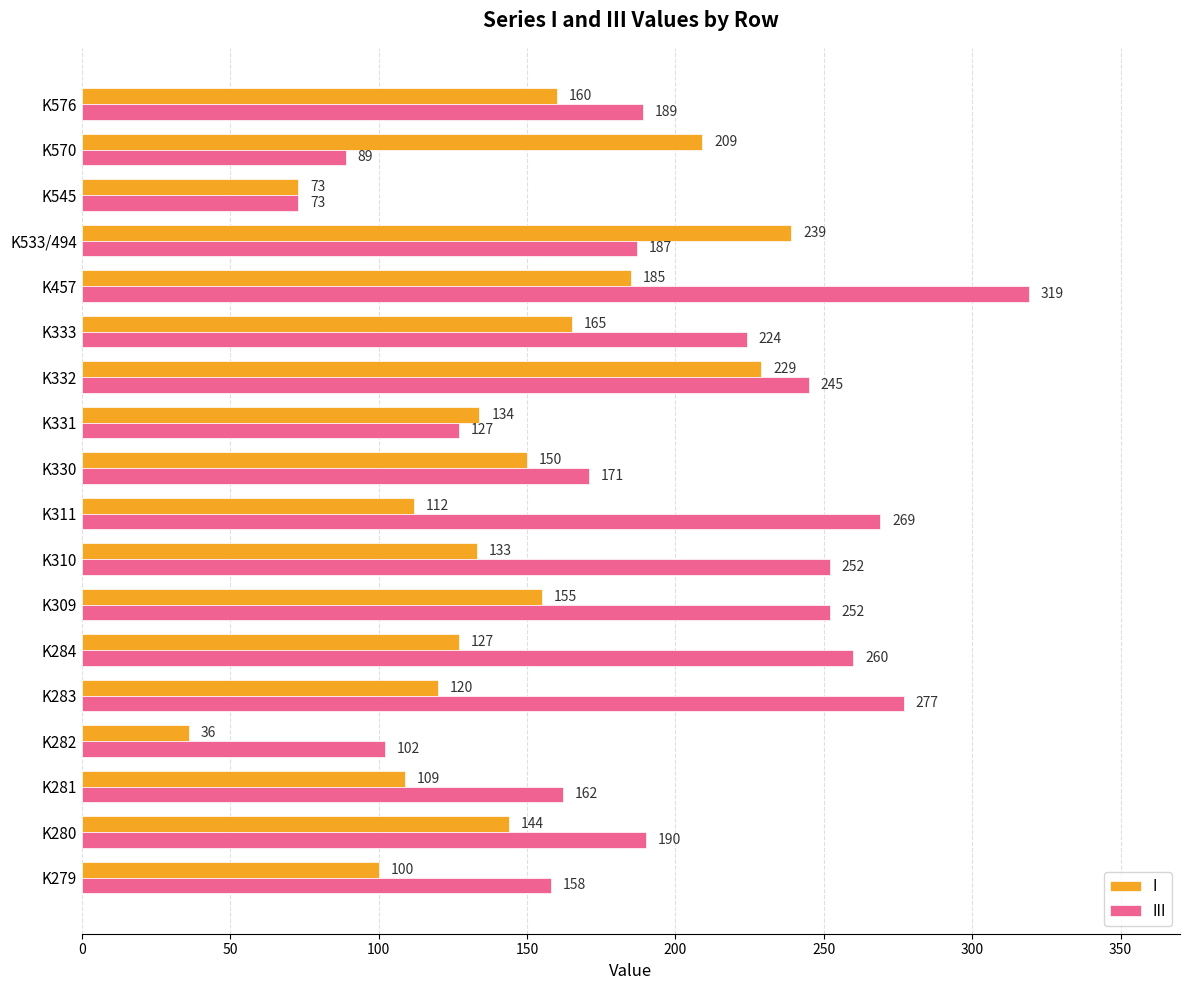

Is it true that I equals 154 at K279?

False